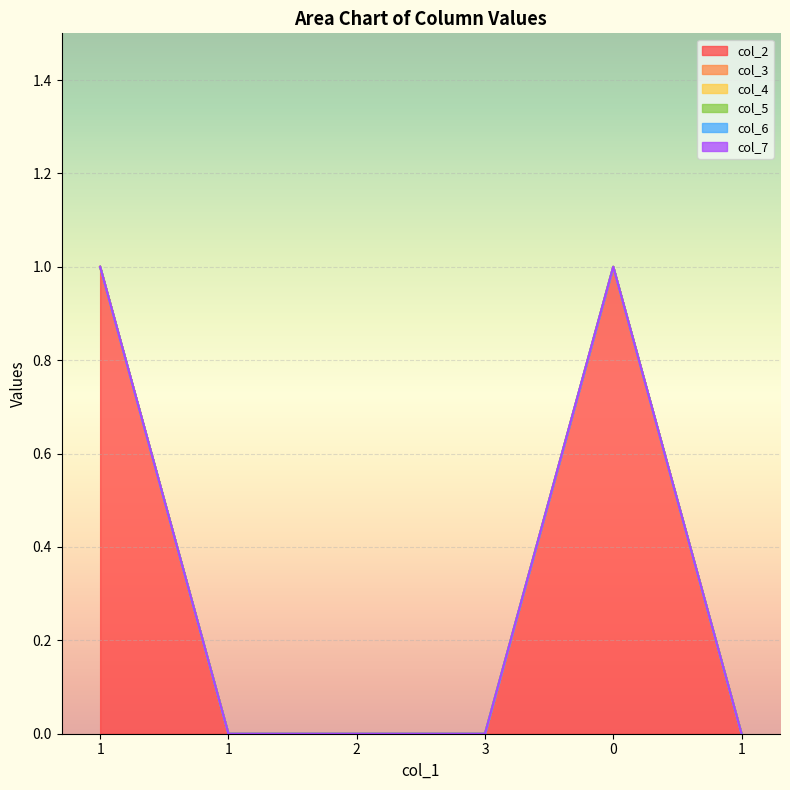

Which series has the largest total across all categories?

col_2